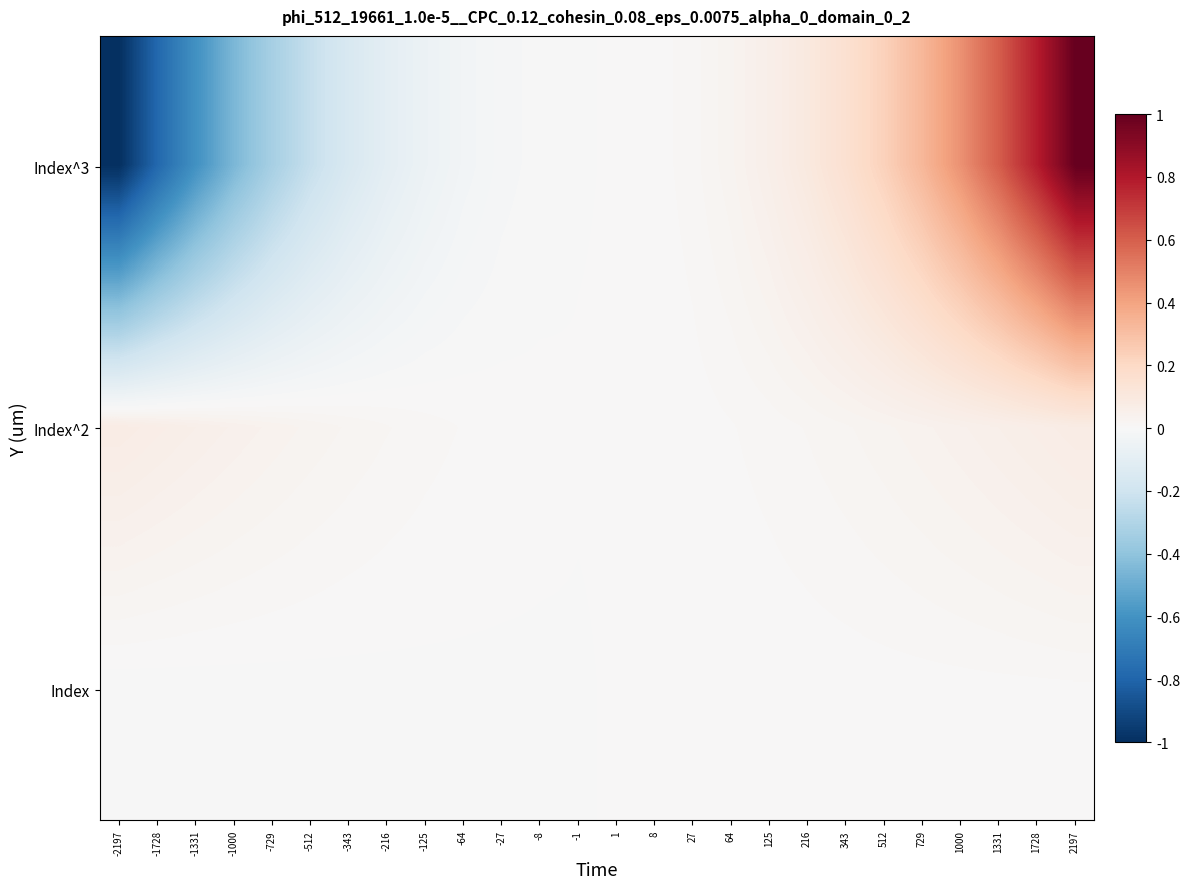

Reading left to right, transcribe all the data shown in this chart.

Index^3: -2197=-1.0	-1728=-0.8	-1331=-0.6	-1000=-0.5	-729=-0.3	-512=-0.2	-343=-0.2	-216=-0.1	-125=-0.1	-64=-0.0	-27=-0.0	-8=-0.0	-1=-0.0	1=0.0	8=0.0	27=0.0	64=0.0	125=0.1	216=0.1	343=0.2	512=0.2	729=0.3	1000=0.5	1331=0.6	1728=0.8	2197=1.0
Index^2: -2197=0.1	-1728=0.1	-1331=0.1	-1000=0.0	-729=0.0	-512=0.0	-343=0.0	-216=0.0	-125=0.0	-64=0.0	-27=0.0	-8=0.0	-1=0.0	1=0.0	8=0.0	27=0.0	64=0.0	125=0.0	216=0.0	343=0.0	512=0.0	729=0.0	1000=0.0	1331=0.1	1728=0.1	2197=0.1
Index: -2197=-0.0	-1728=-0.0	-1331=-0.0	-1000=-0.0	-729=-0.0	-512=-0.0	-343=-0.0	-216=-0.0	-125=-0.0	-64=-0.0	-27=-0.0	-8=-0.0	-1=-0.0	1=0.0	8=0.0	27=0.0	64=0.0	125=0.0	216=0.0	343=0.0	512=0.0	729=0.0	1000=0.0	1331=0.0	1728=0.0	2197=0.0